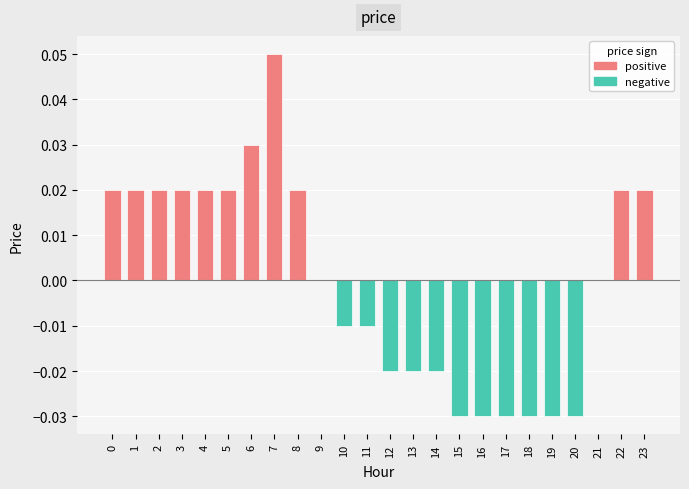

Which has a higher value, 7 or 4?

7